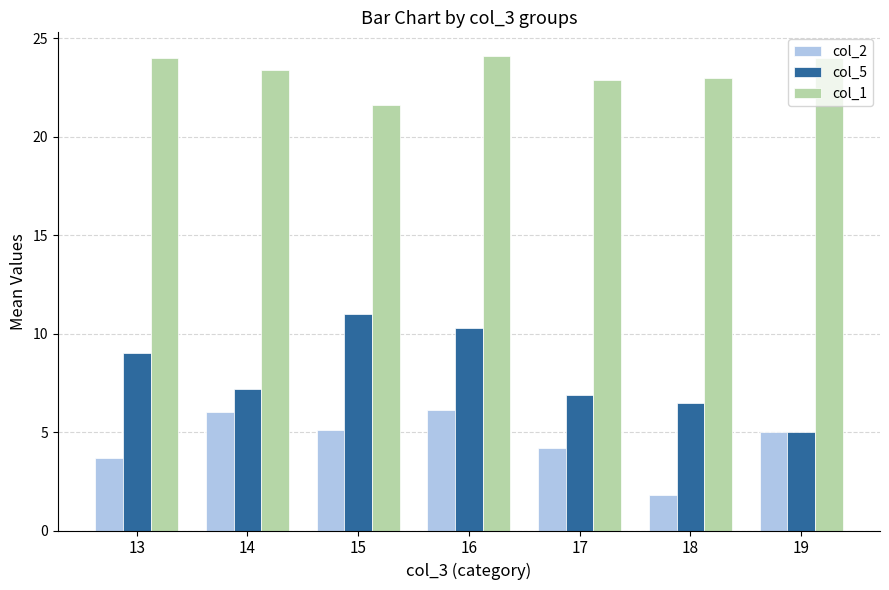

At which category does the chart reach its minimum across all series?

18